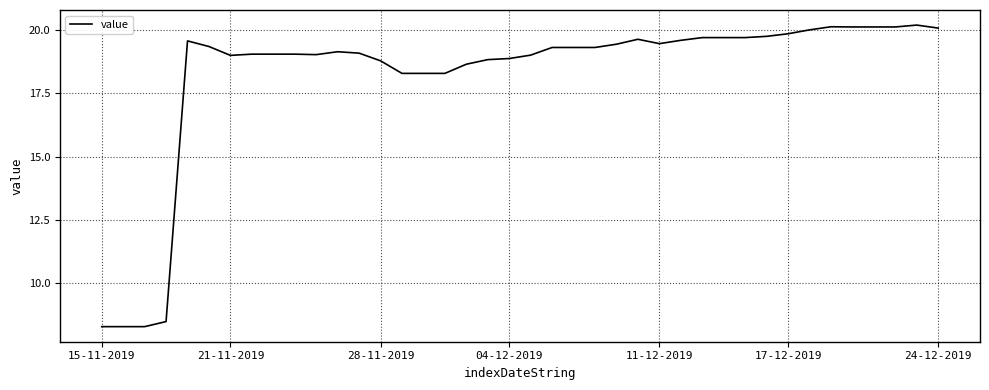

What is the maximum value shown in the chart?

20.2